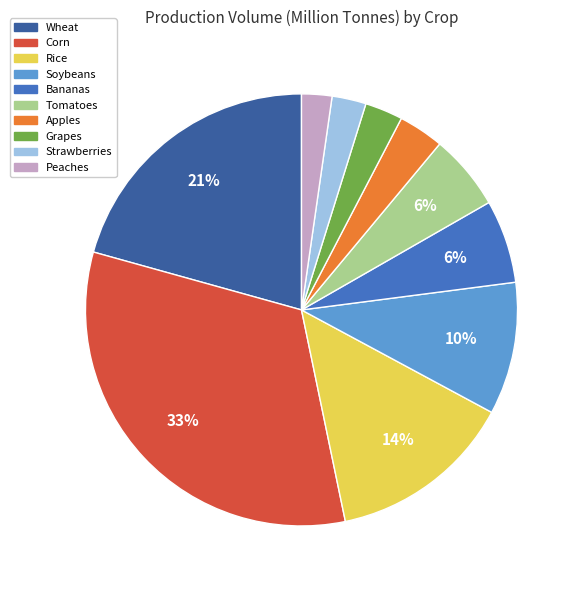

Is the sum of Grapes and Peaches greater than half?

No